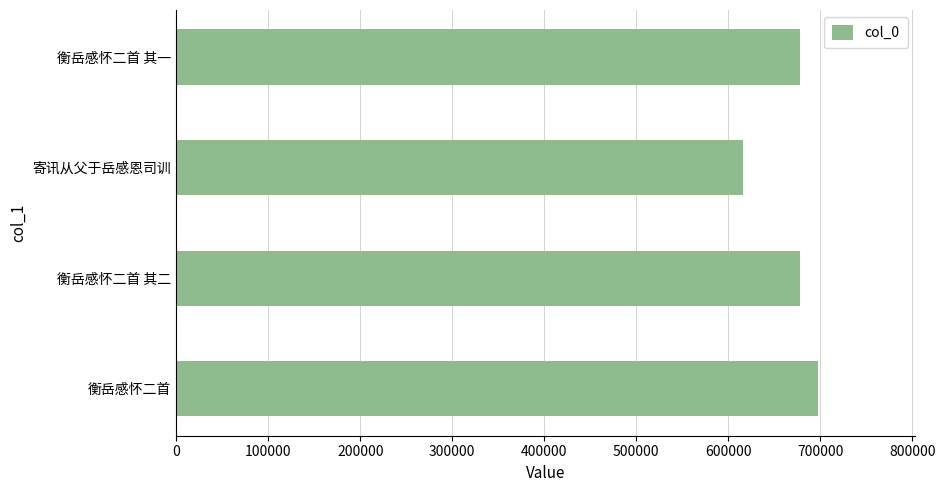

What is the difference between the maximum and second lowest values?

20233